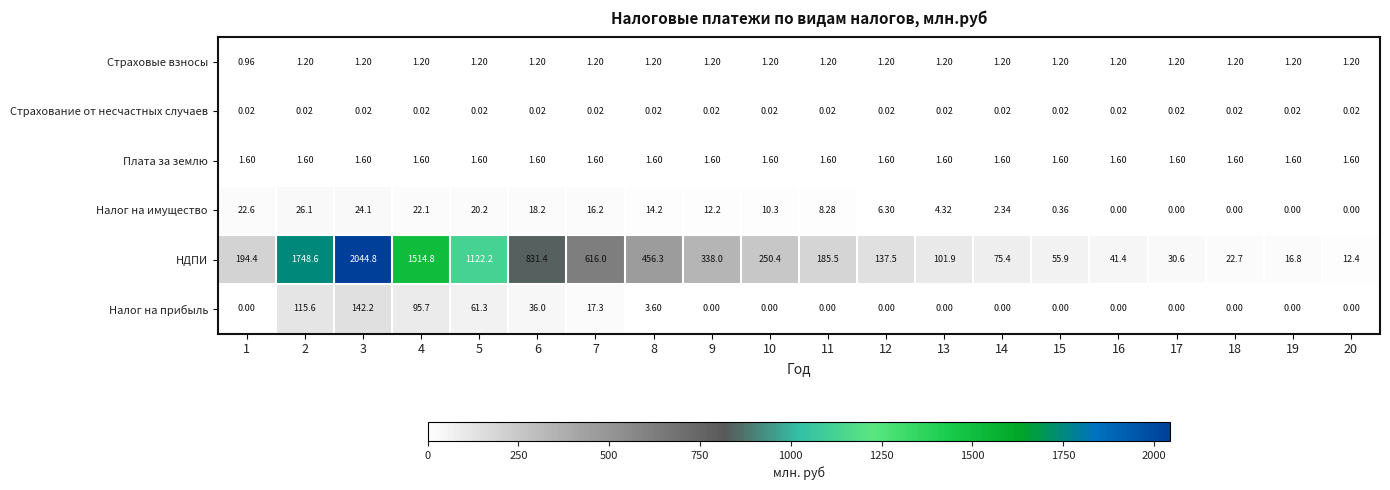

Is the value of Налог на прибыль at 17 greater than the value of Плата за землю at 2?

No